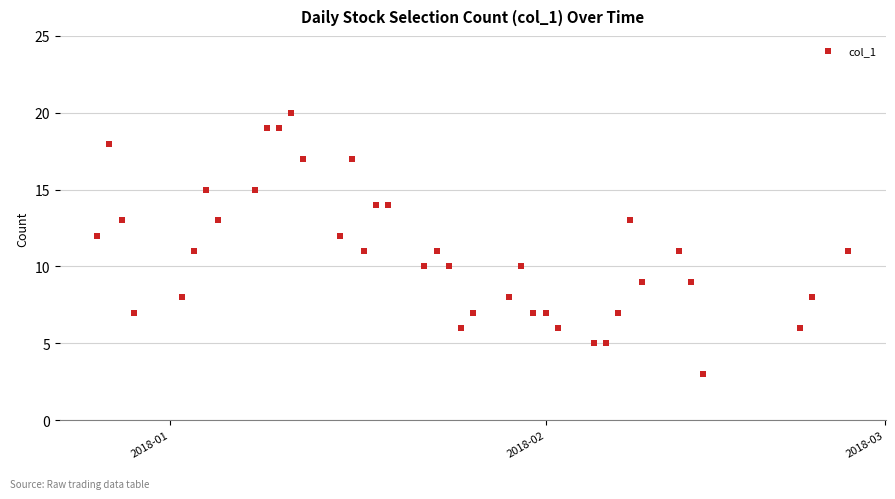

What is the range of X values (max minus min)?

62